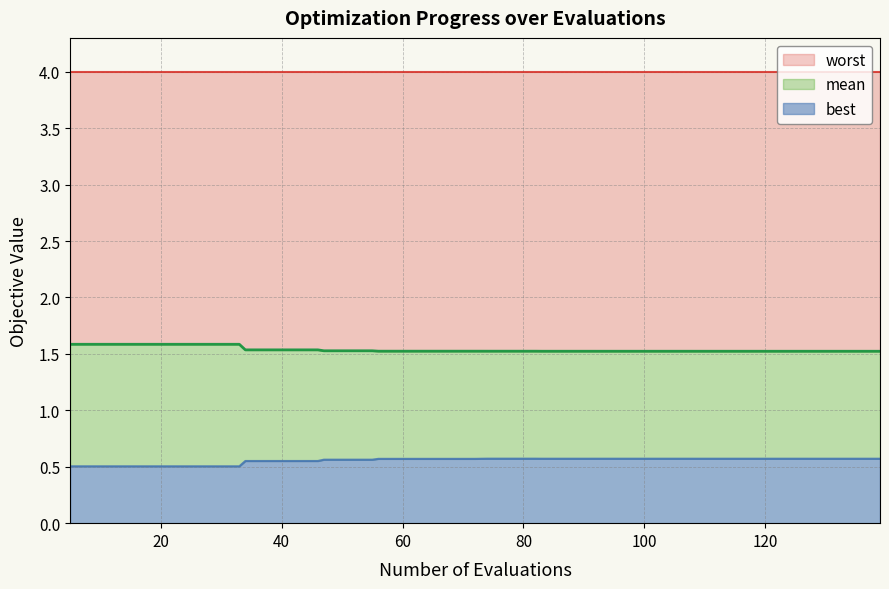

What is the lowest value of the best series?

0.5